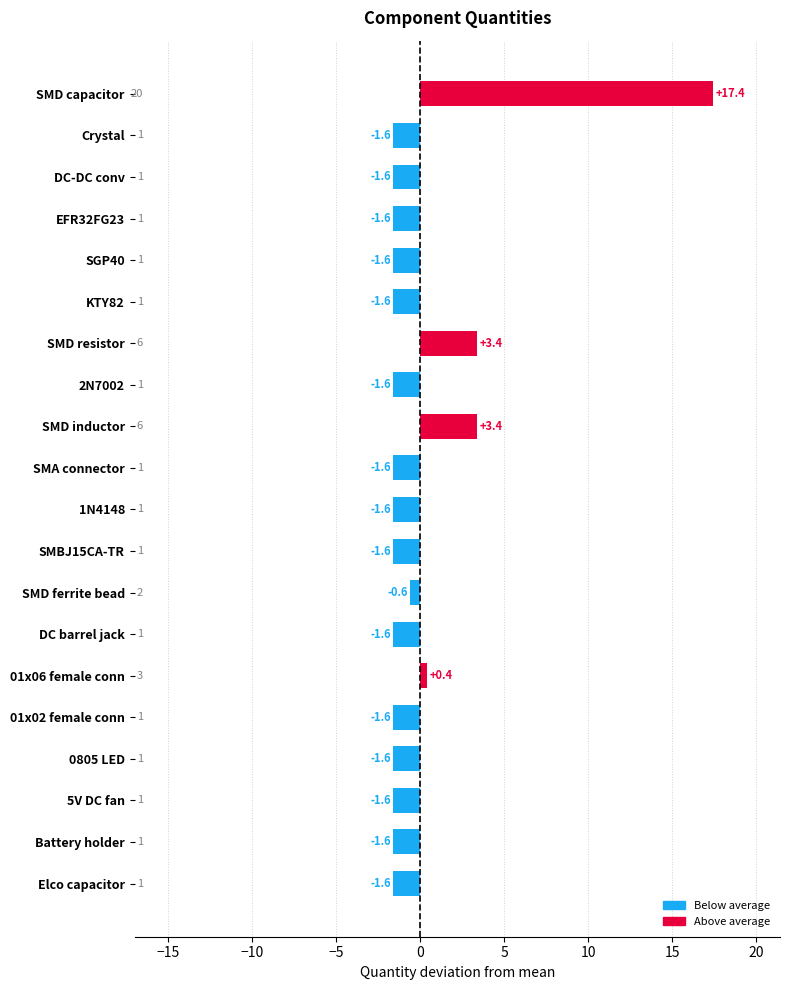

Reading top to bottom, extract all data points from this chart.

SMD capacitor=17.4	Crystal=-1.6	DC-DC conv=-1.6	EFR32FG23=-1.6	SGP40=-1.6	KTY82=-1.6	SMD resistor=3.4	2N7002=-1.6	SMD inductor=3.4	SMA connector=-1.6	1N4148=-1.6	SMBJ15CA-TR=-1.6	SMD ferrite bead=-0.6	DC barrel jack=-1.6	01x06 female conn=0.4	01x02 female conn=-1.6	0805 LED=-1.6	5V DC fan=-1.6	Battery holder=-1.6	Elco capacitor=-1.6